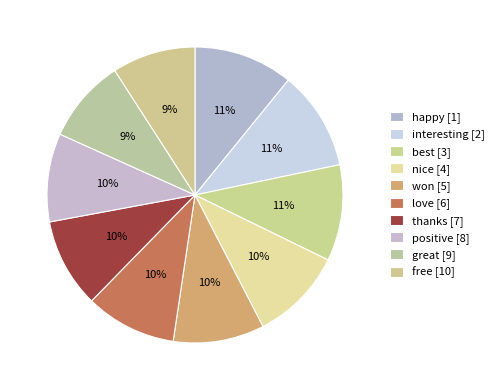

Between won and love, which is larger?

won